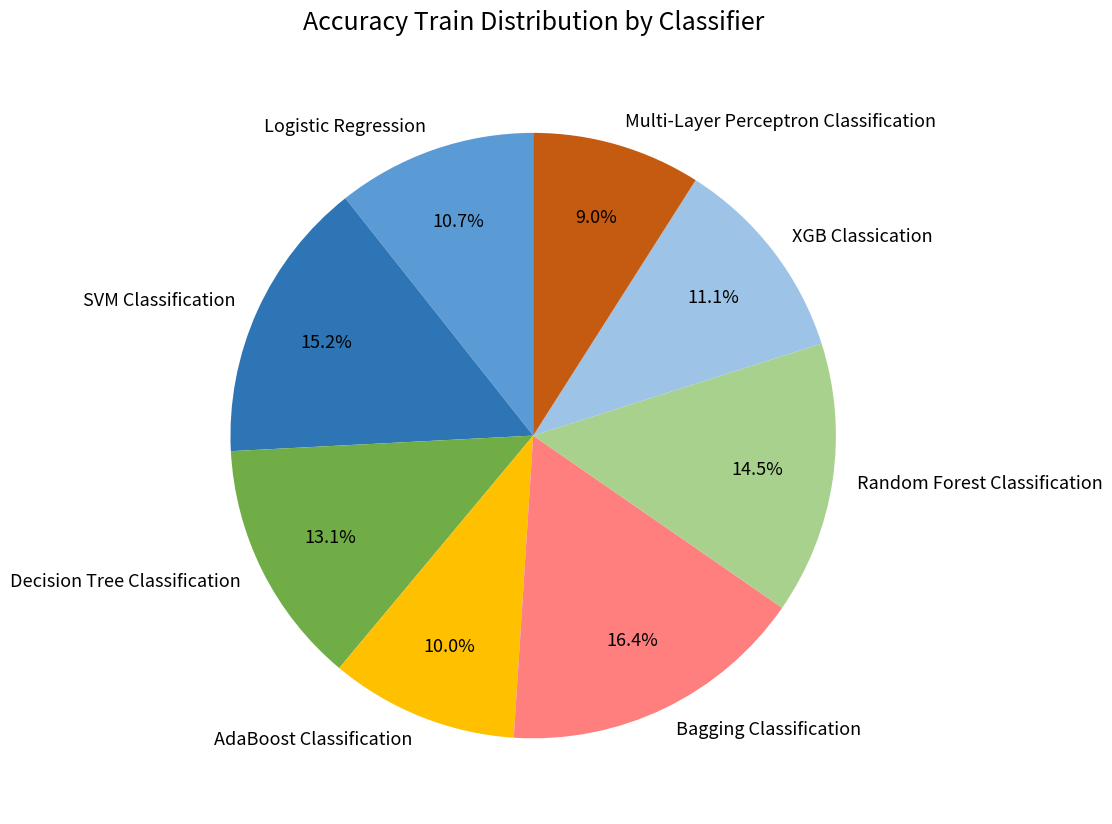

Combined, do Bagging Classification and Logistic Regression account for over 50%?

No